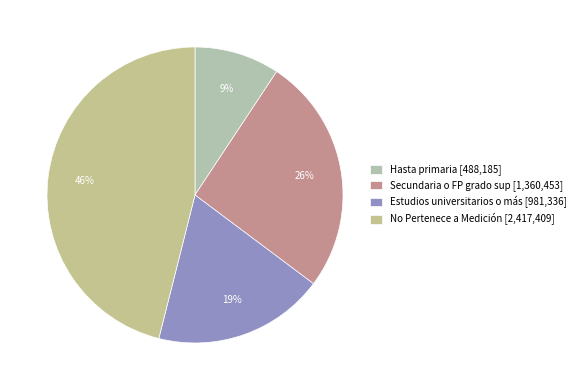

To the nearest percent, what is the difference between the Secundaria o FP grado sup and Estudios universitarios o más slice percentages?

7%